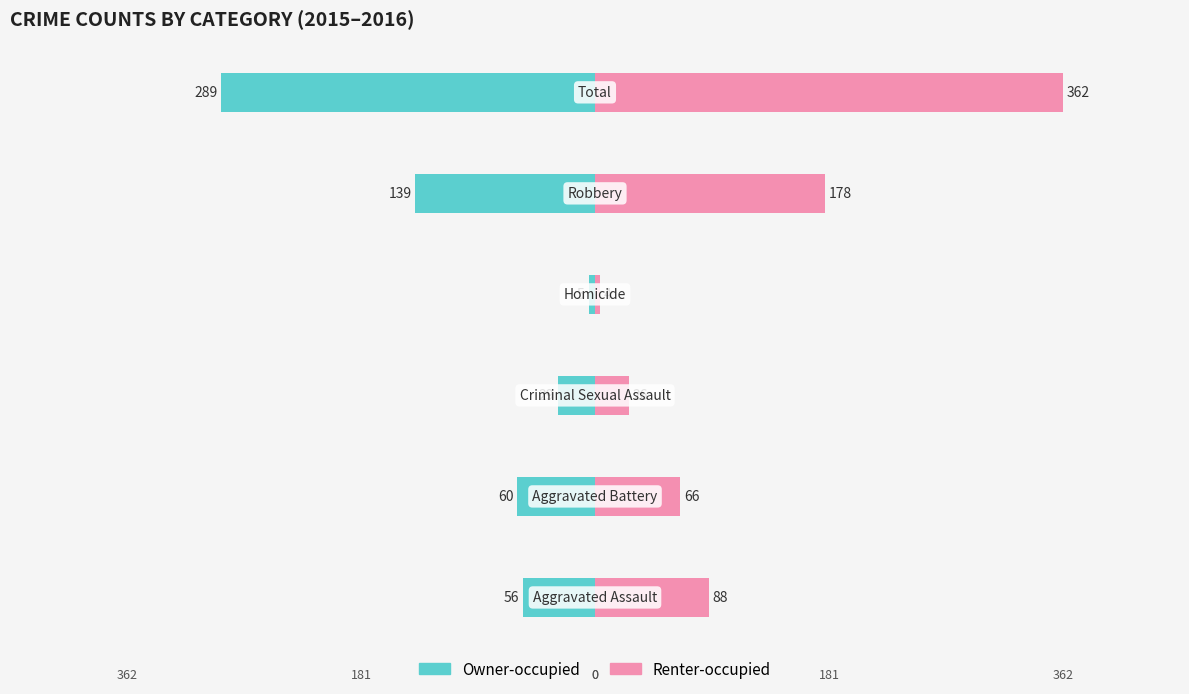

Reading right to left, transcribe all the data shown in this chart.

Owner-occupied: -289	-139	-5	-29	-60	-56
Renter-occupied: 362	178	4	26	66	88